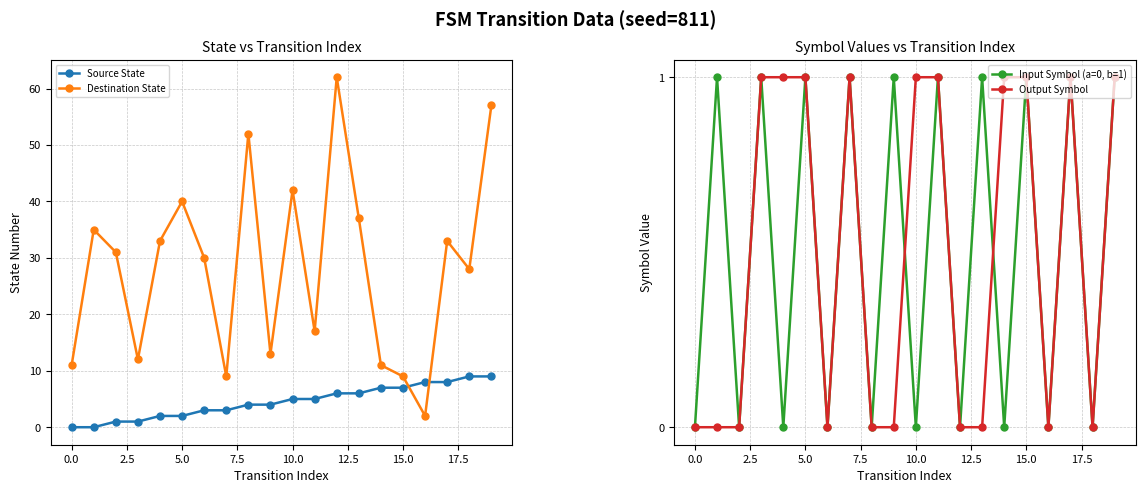

Rank the series by their maximum value, from lowest to highest.

Input Symbol (a=0, b=1), Output Symbol, Source State, Destination State